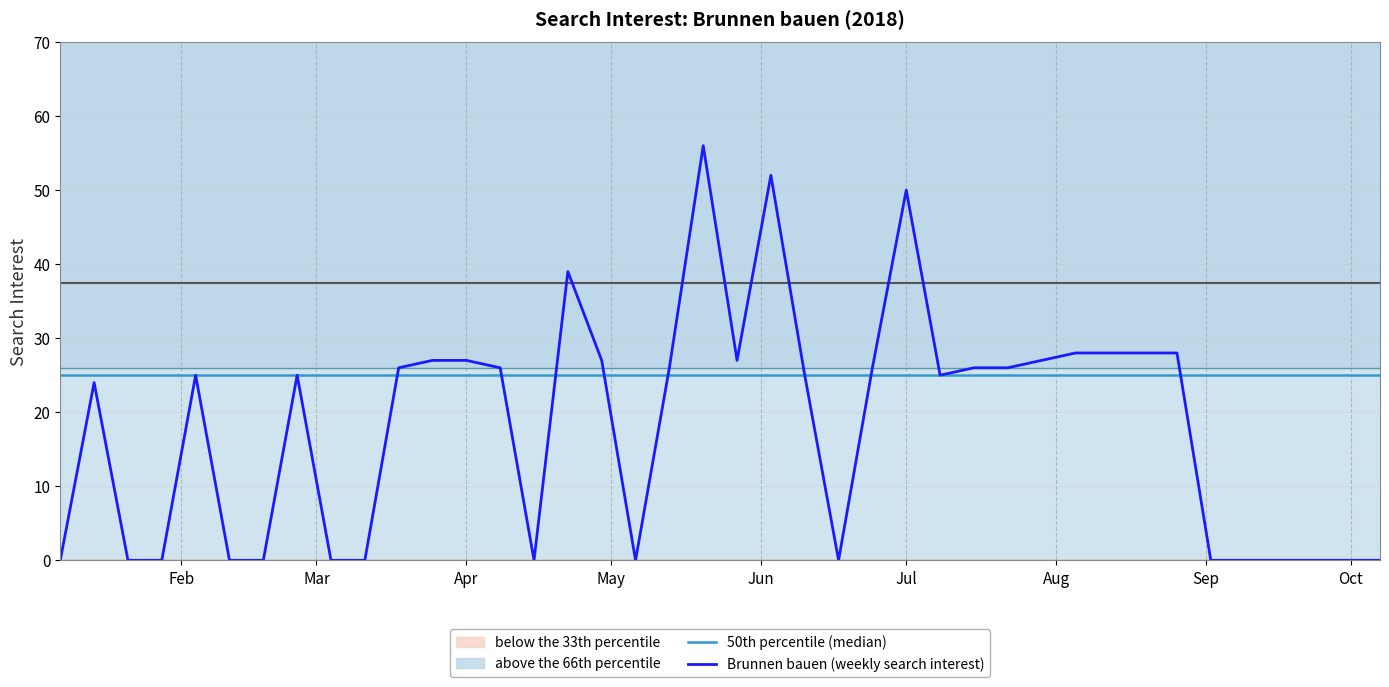

Reading left to right, list all the values displayed in this chart.

50th percentile (median): 25	25	25	25	25	25	25	25	25	25	25	25	25	25	25	25	25	25	25	25	25	25	25	25	25	25	25	25	25	25	25	25	25	25	25	25	25	25	25	25
Brunnen bauen (weekly search interest): 0	24	0	0	25	0	0	25	0	0	26	27	27	26	0	39	27	0	26	56	27	52	25	0	26	50	25	26	26	27	28	28	28	28	0	0	0	0	0	0